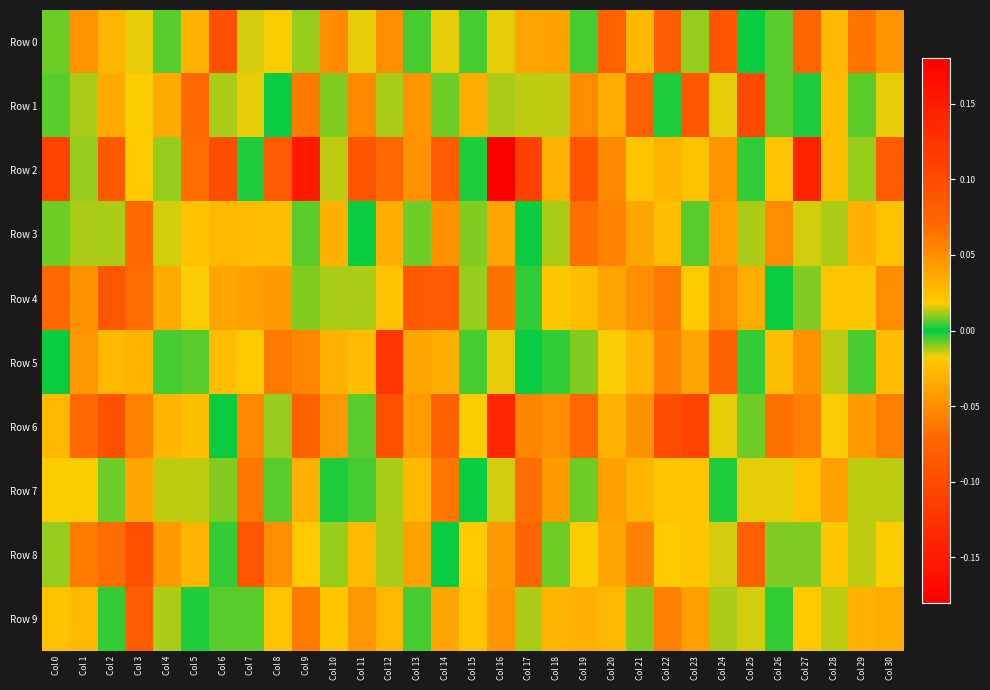

What is the maximum value shown in the chart?

0.2